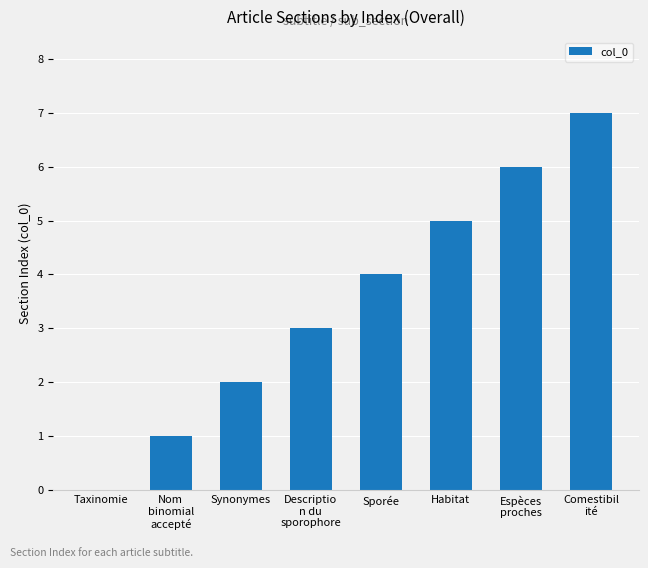

How many values are between 2 and 6?

5